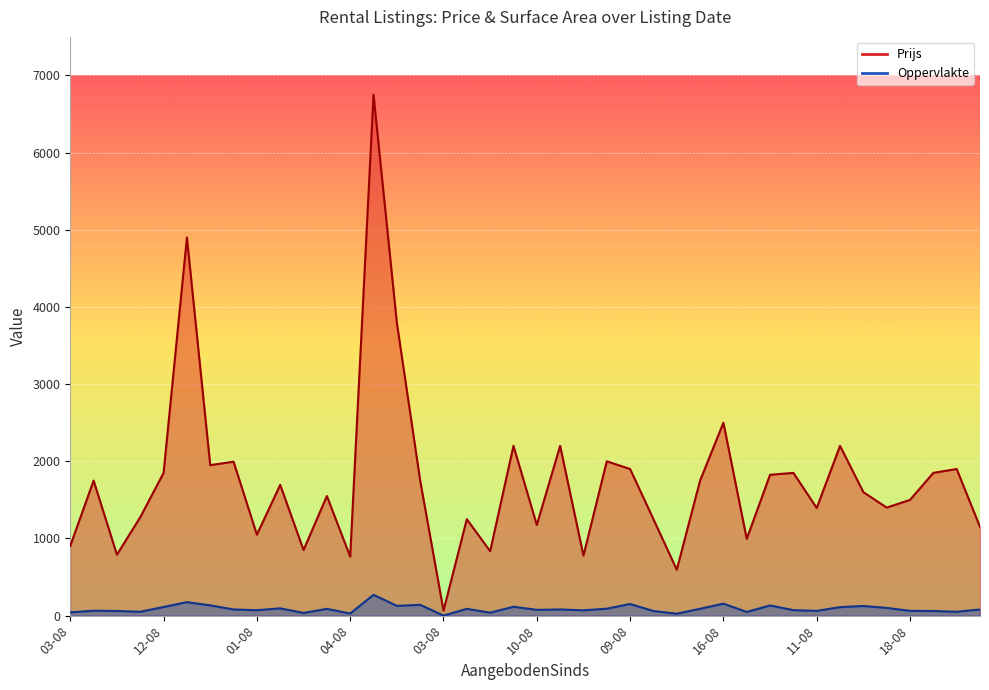

The value of Prijs at 11-08 is 769. True or false?

False